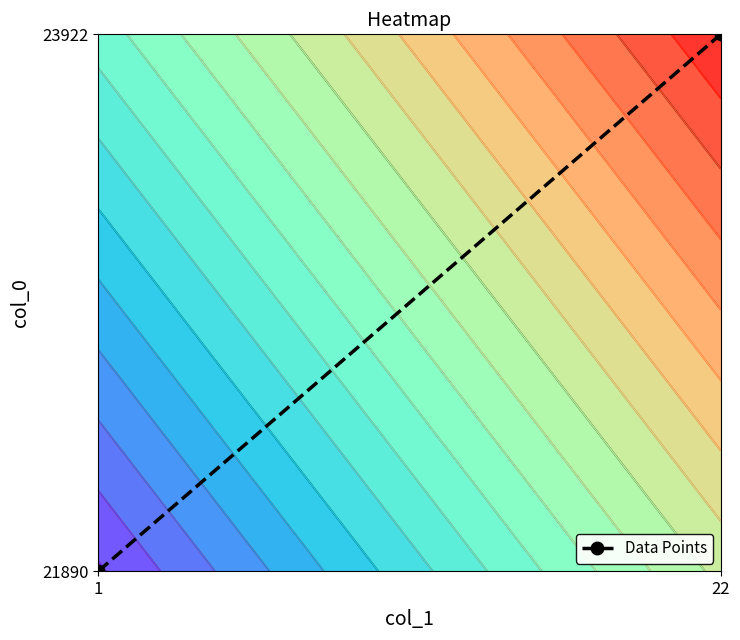

At which label is the value closest to 0?

1